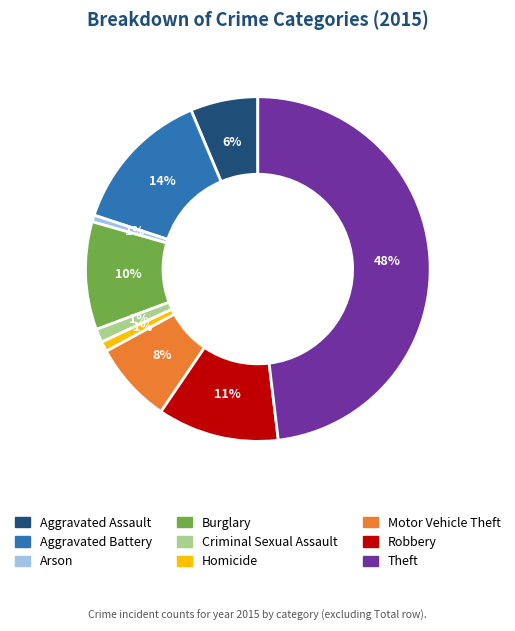

To the nearest percent, what is the difference between the Robbery and Aggravated Assault slice percentages?

5%